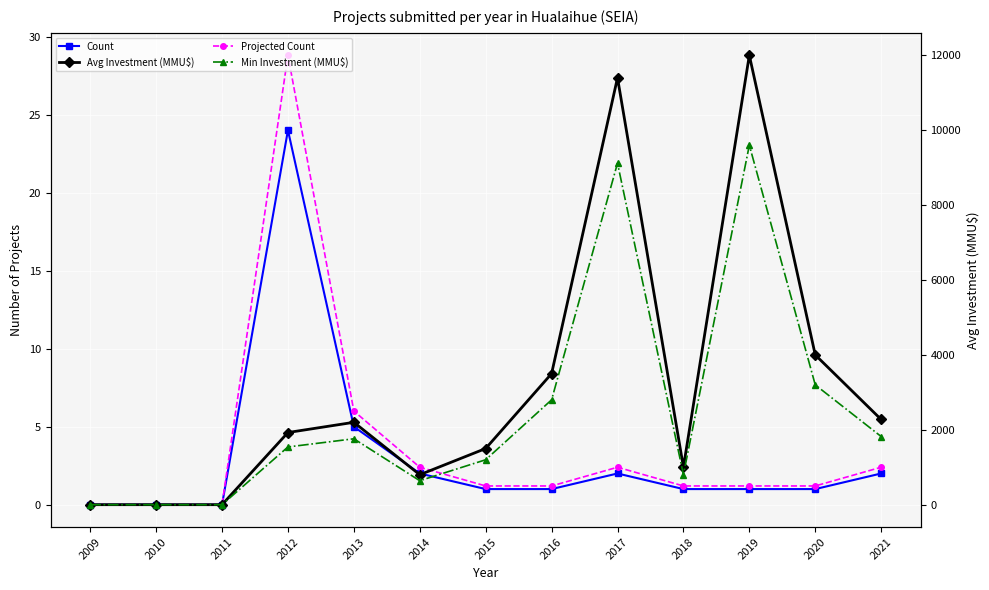

What is the difference between the Count values at 2013 and 2010?

5.0